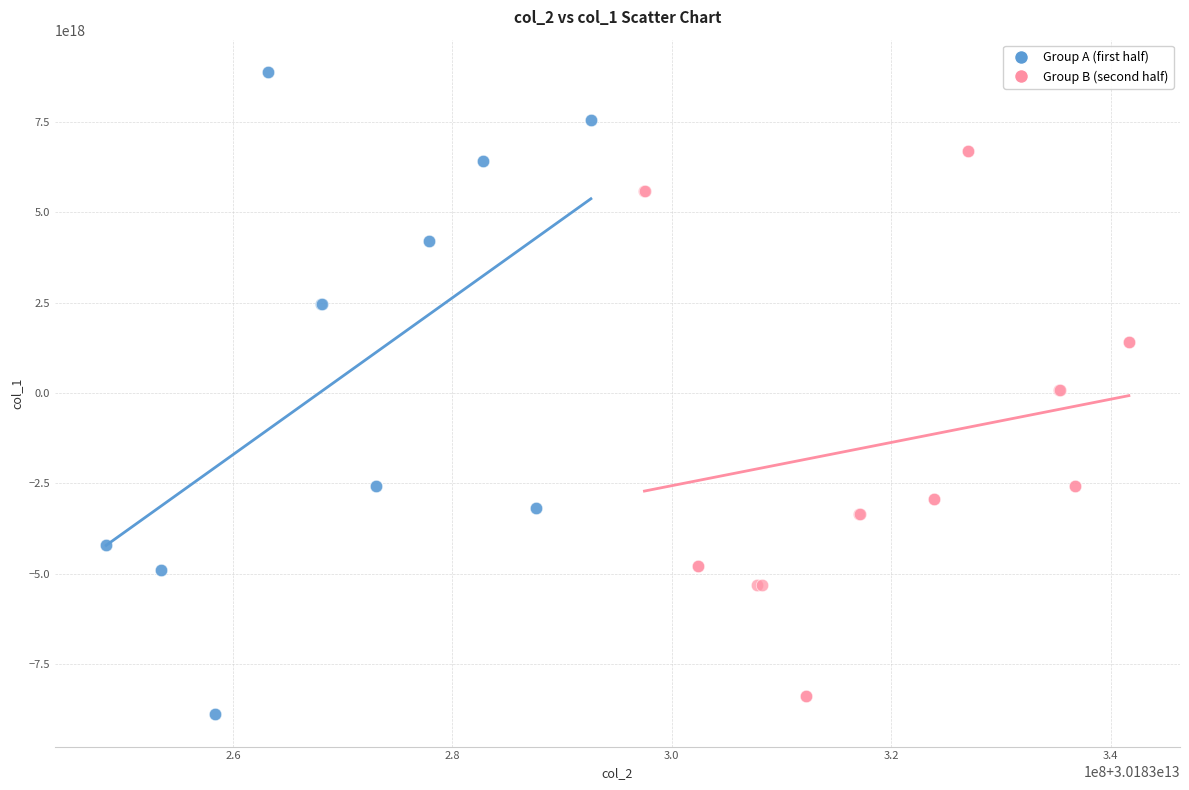

Which series has the widest spread of Y values?

Group A (first half)